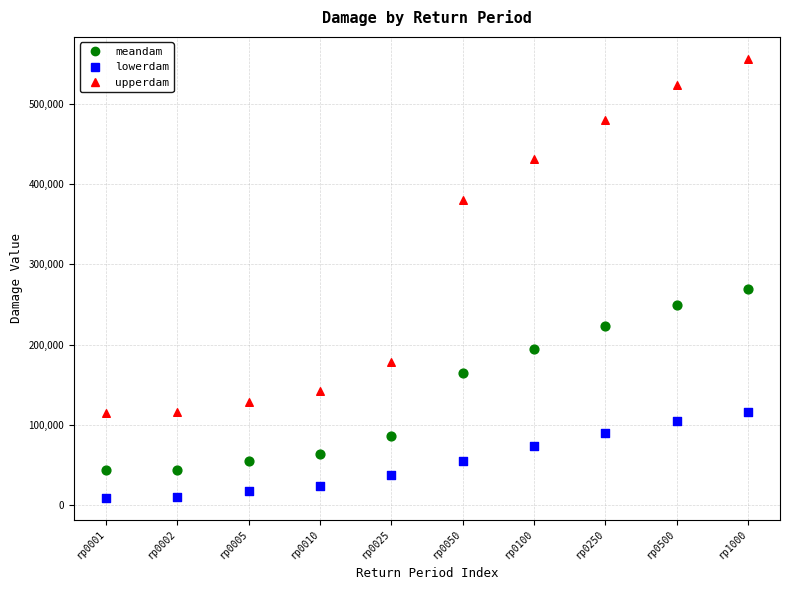

Across all data points, what is the range of Y values (max minus min)?

546489.1